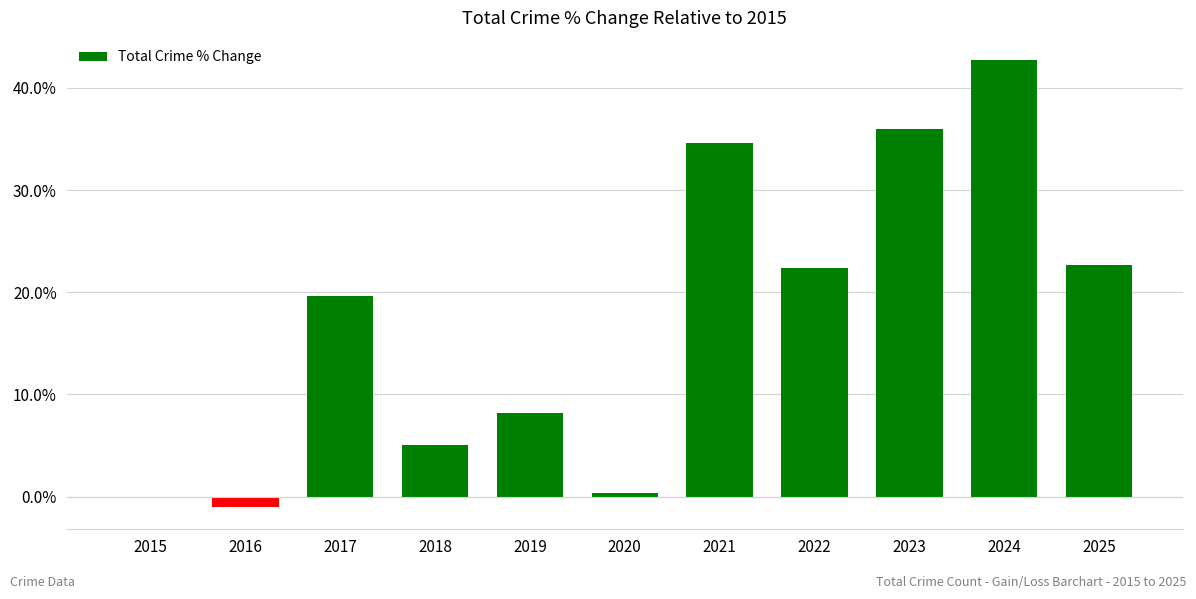

Does the chart contain stacked bars?

No